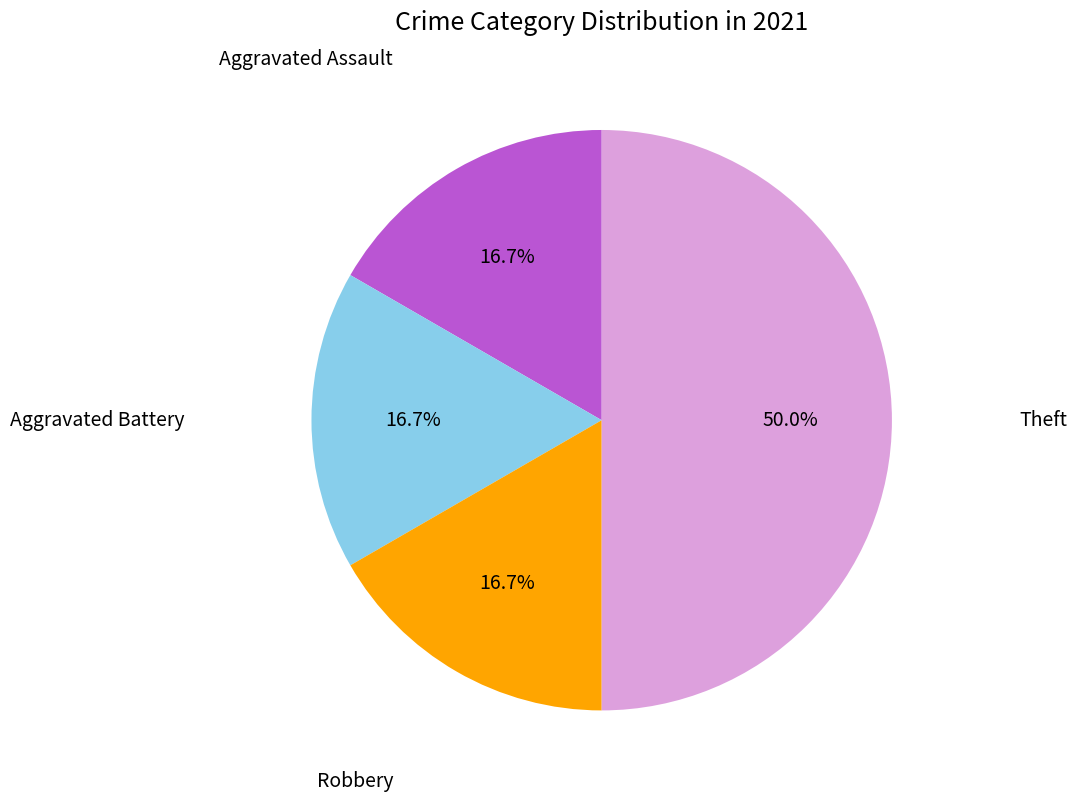

How many slices are in this pie chart?

4